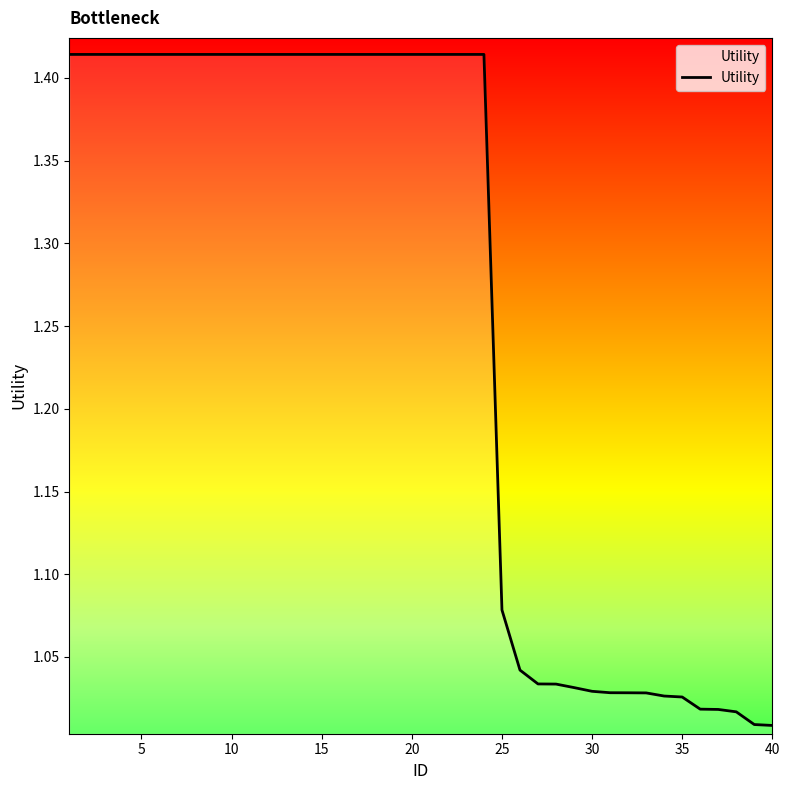

True or false: there are more than 2 points higher than both neighbors.

False